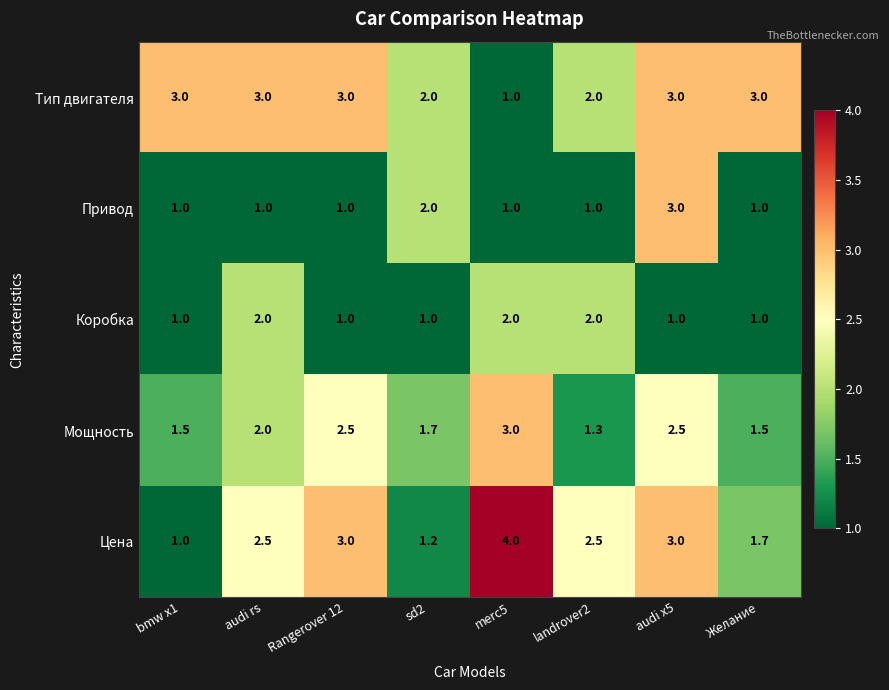

Read the Привод value at sd2.

2.0